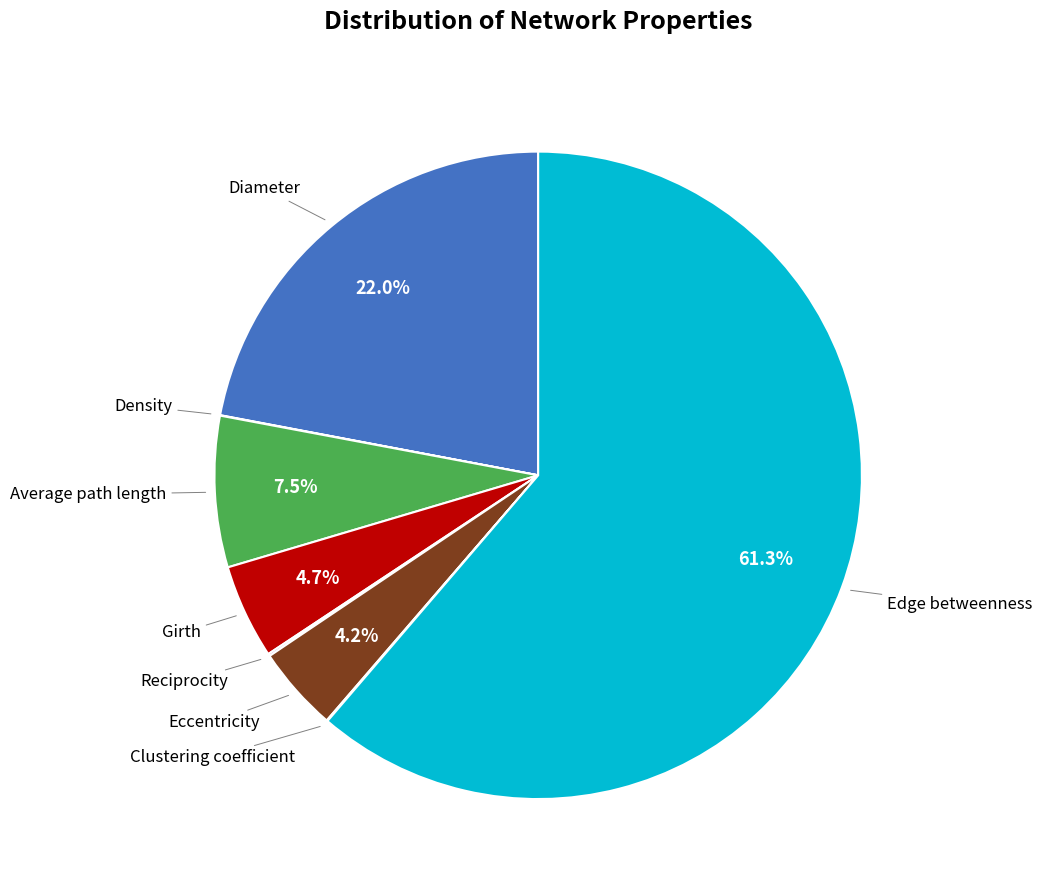

Is there any slice that represents more than half of the pie?

Yes